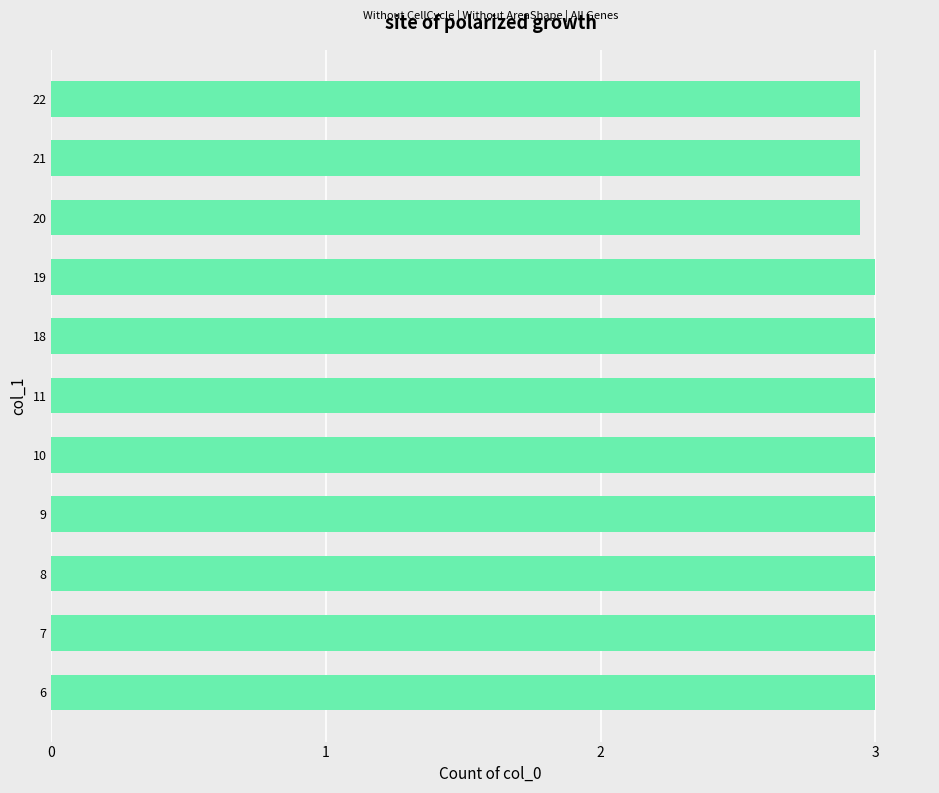

How many categories are shown in the chart?

11